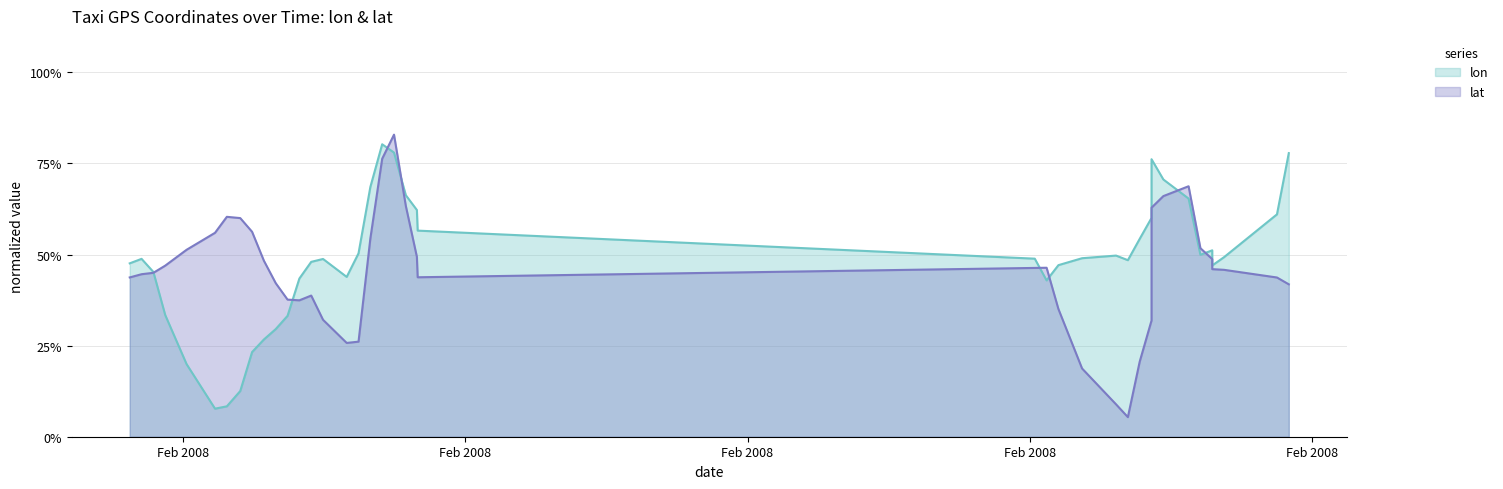

Which series has the largest range (max minus min)?

lat_line